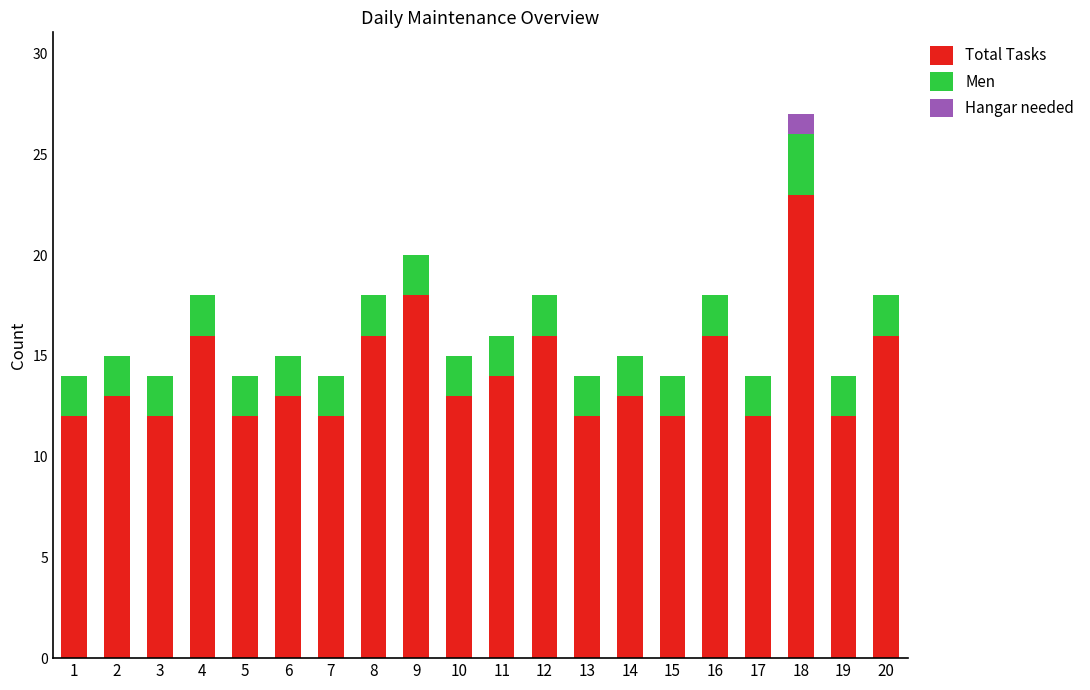

At which category is the sum across all series the highest?

18